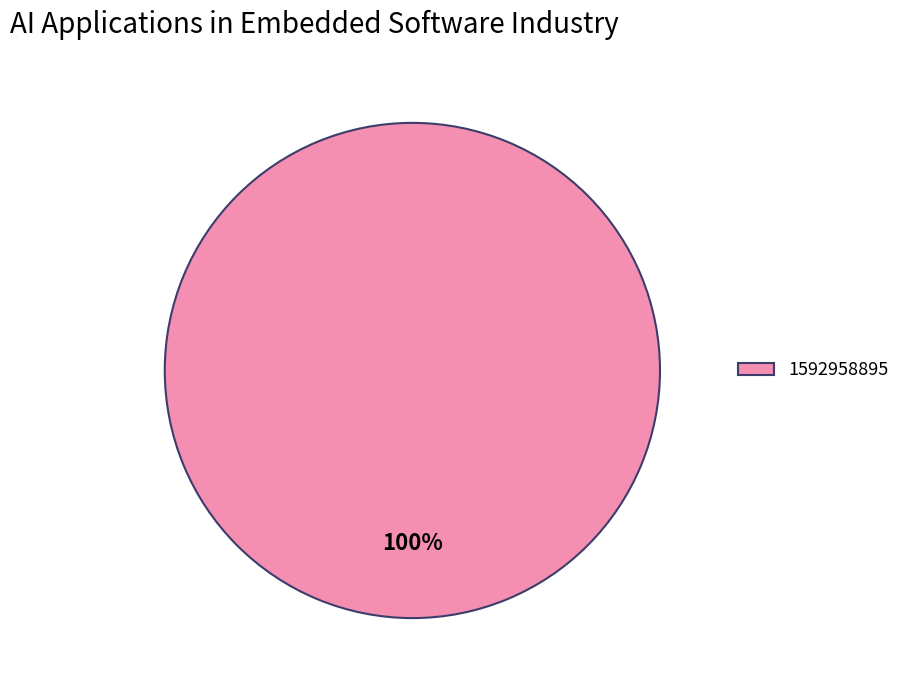

Does 1592958895 account for over 50% of the chart?

Yes